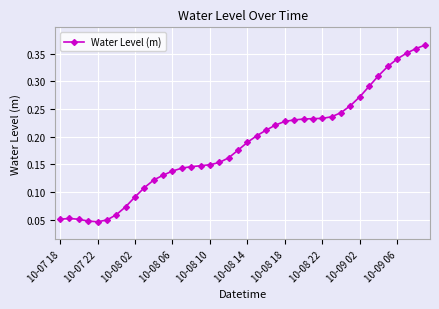

How many values are between 0 and 1?

40